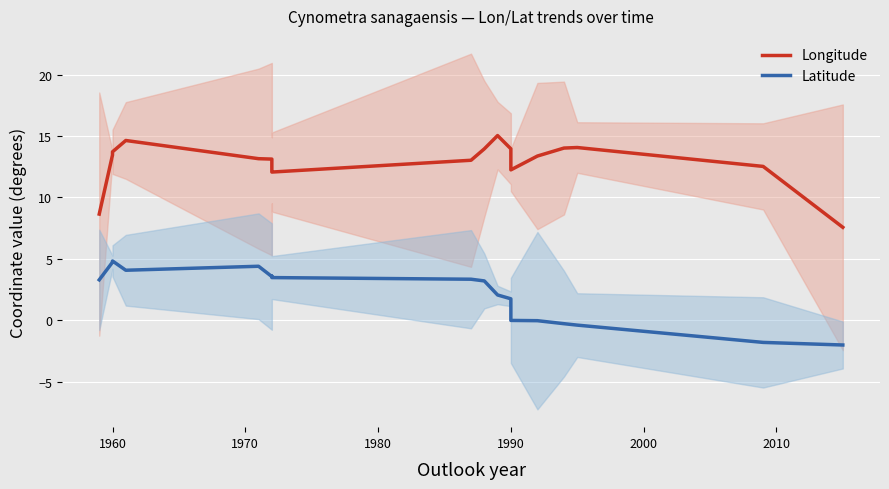

What position from the left is 1970?

3